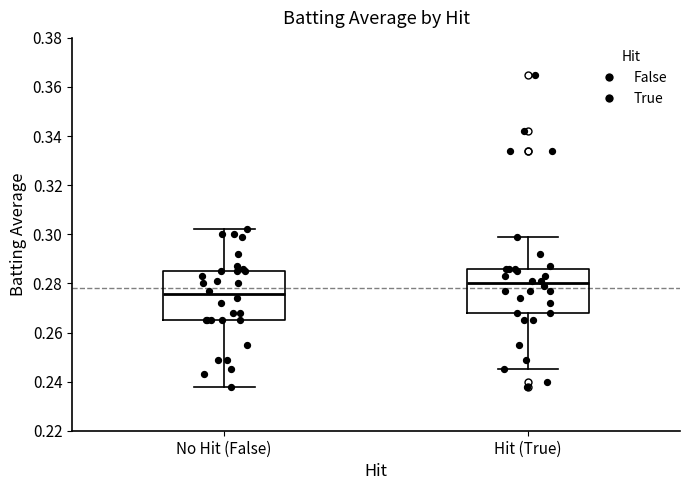

Where does the median line of the box for No Hit (False) sit on the y-axis? The values are not printed on the chart, so give them approximately, as read against the axis.

0.276